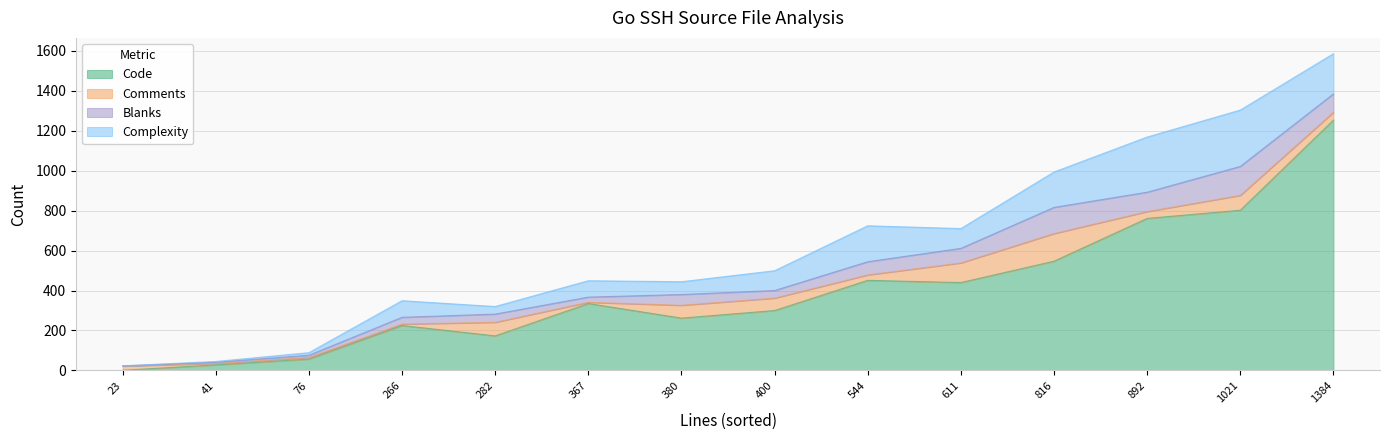

Which series has the largest total across all categories?

Code